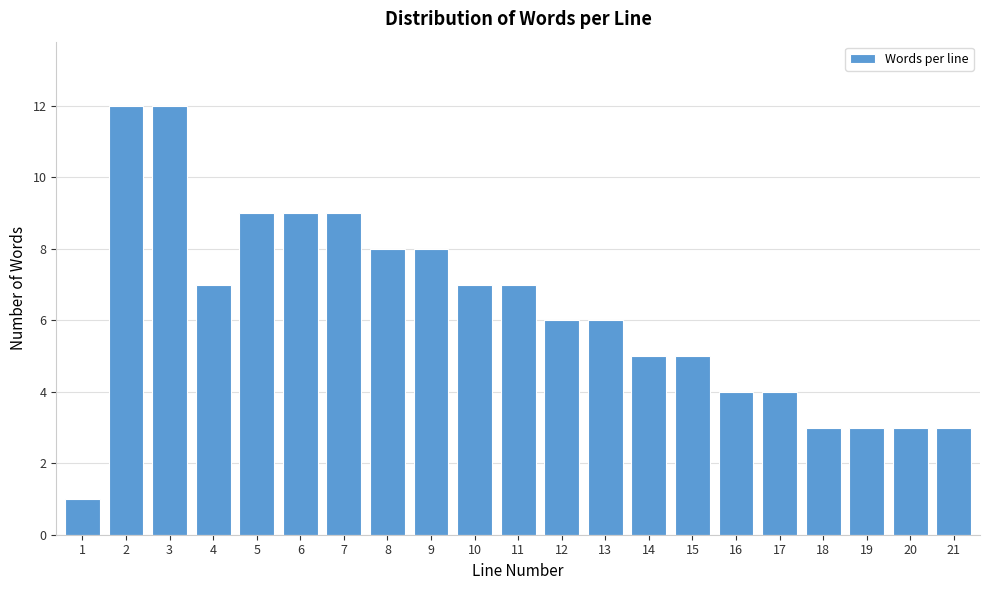

Reading left to right, extract all data points from this chart.

1=1	2=12	3=12	4=7	5=9	6=9	7=9	8=8	9=8	10=7	11=7	12=6	13=6	14=5	15=5	16=4	17=4	18=3	19=3	20=3	21=3